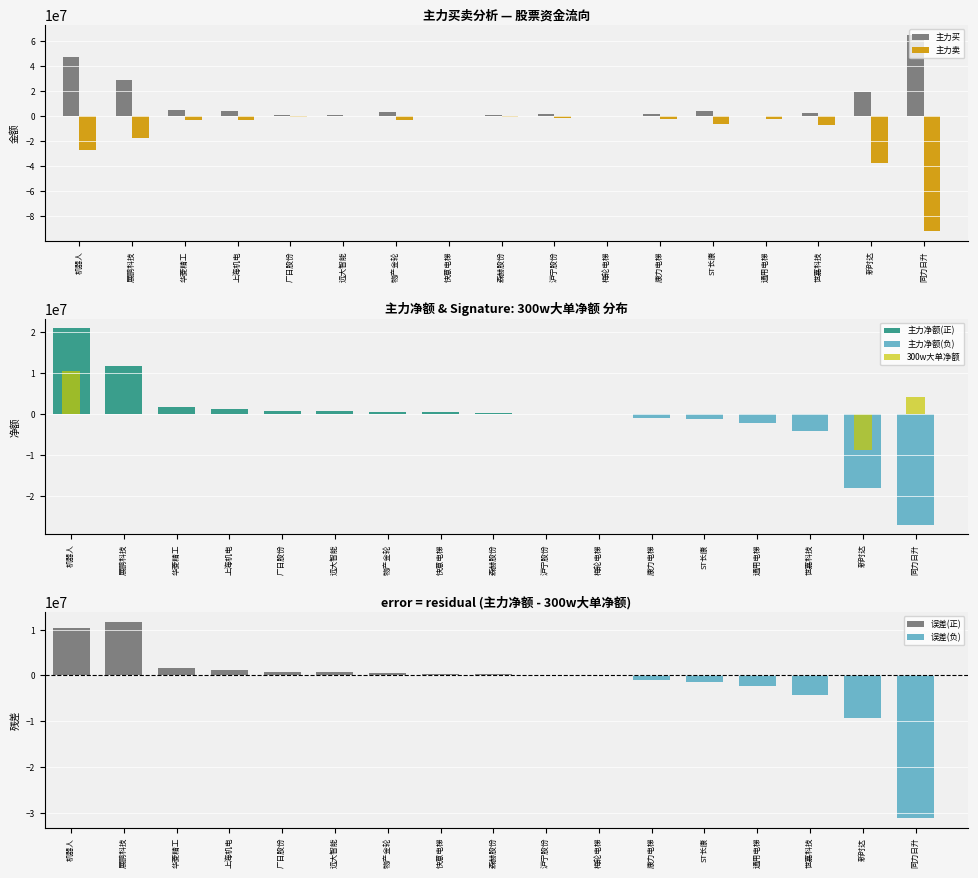

At which label is 300w大单净额 closest to 828138?

展鹏科技